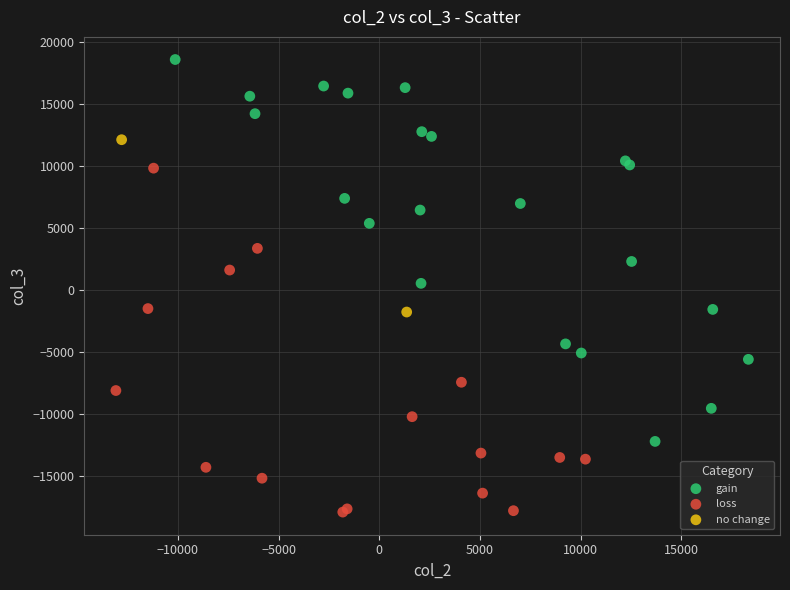

Which series reaches the minimum Y coordinate?

loss